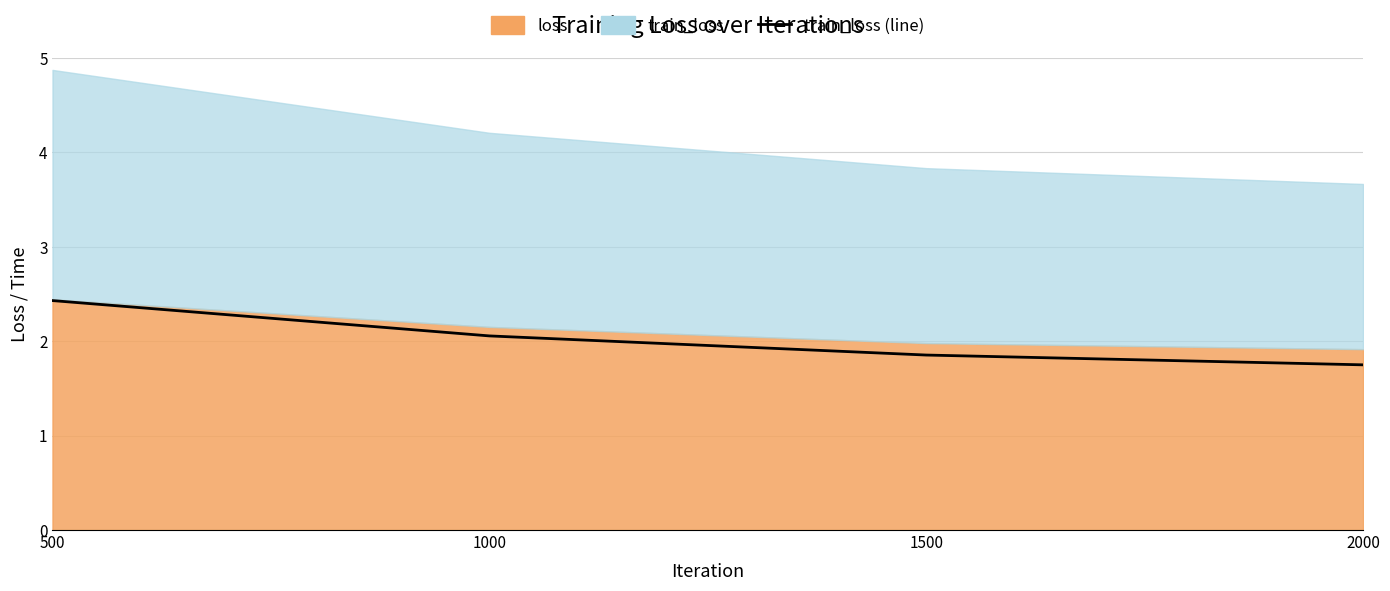

Reading right to left, list all the values displayed in this chart.

1.8	1.9	2.1	2.4